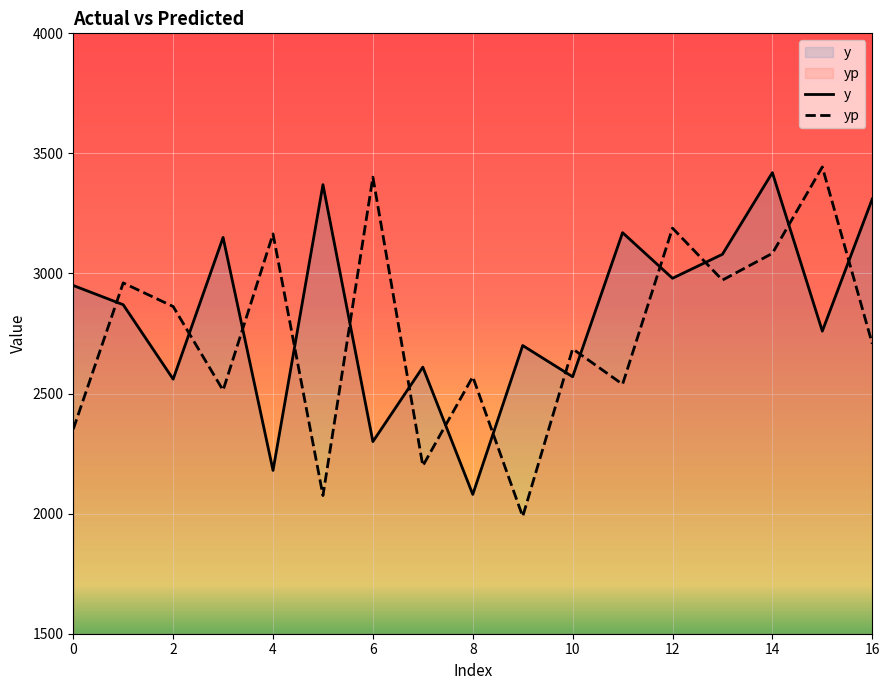

How many intersections are there between y and yp?

14